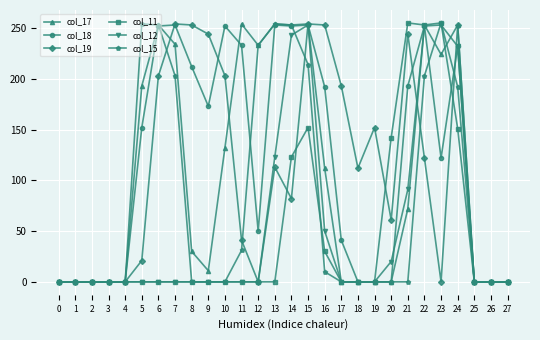

At how many categories does at least one series exceed 37?

20